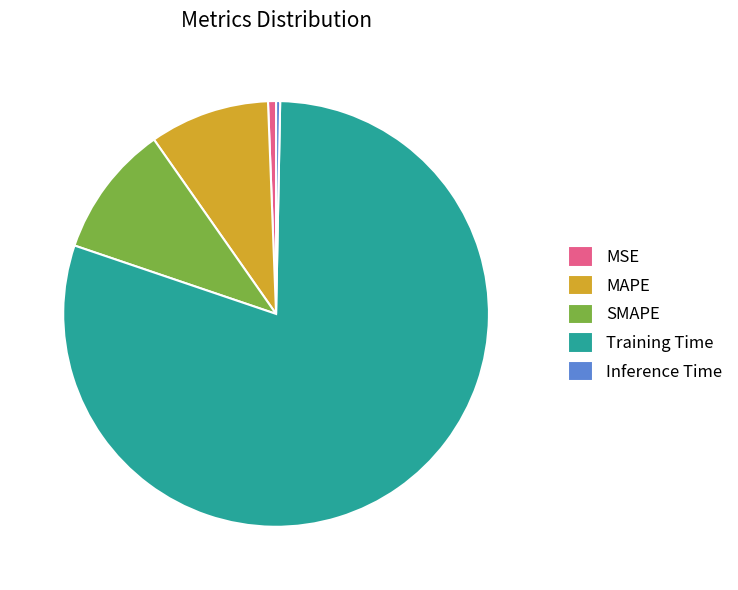

Count the number of slices in the pie.

5